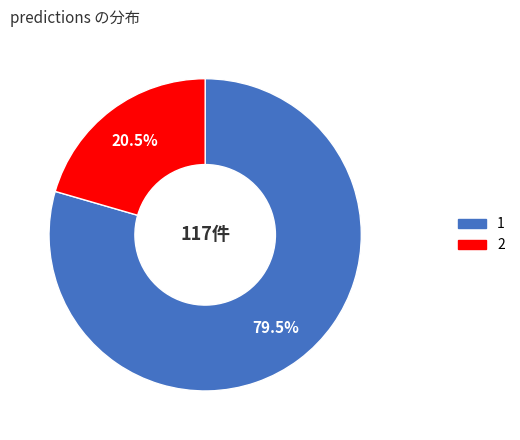

Is the sum of 1 and 2 greater than half?

Yes